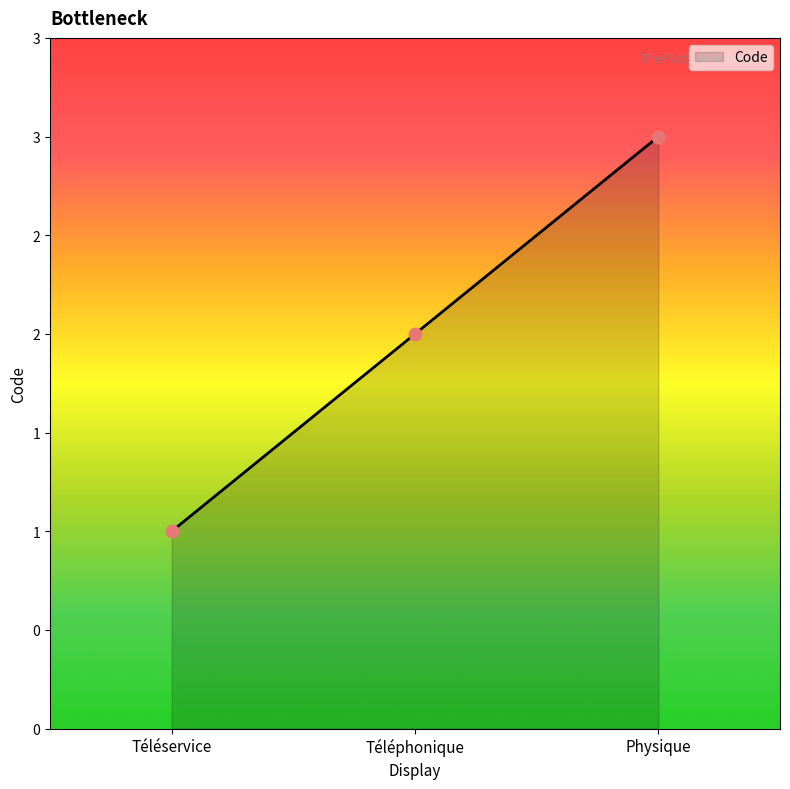

Which has a higher value, Physique or Téléphonique?

Physique